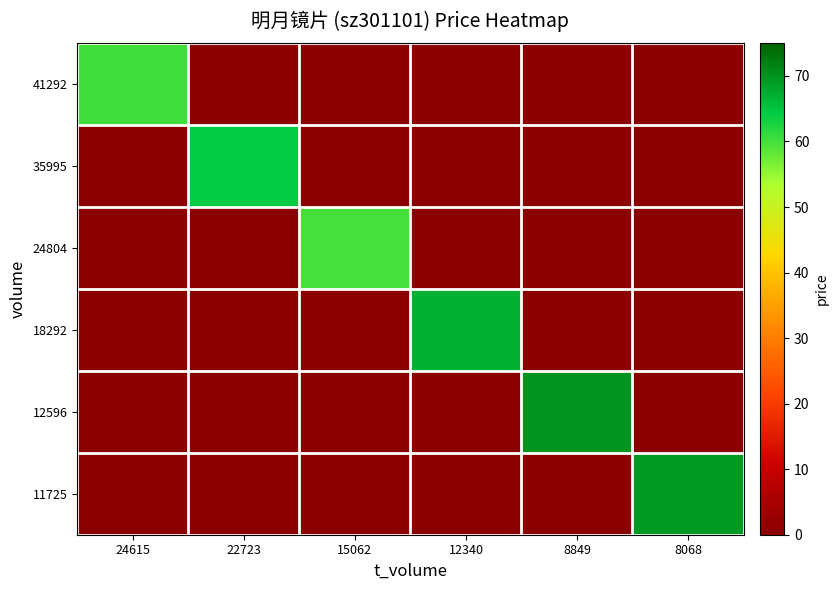

Which category has the lowest value across all series?

22723